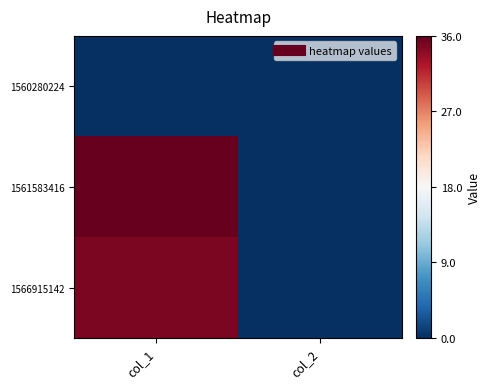

How many series are shown in this chart?

3